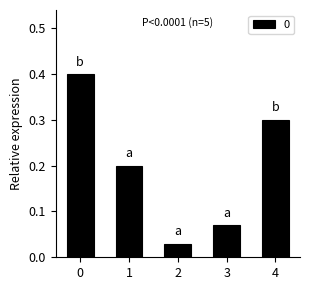

What is the difference between the maximum and minimum values?

0.4